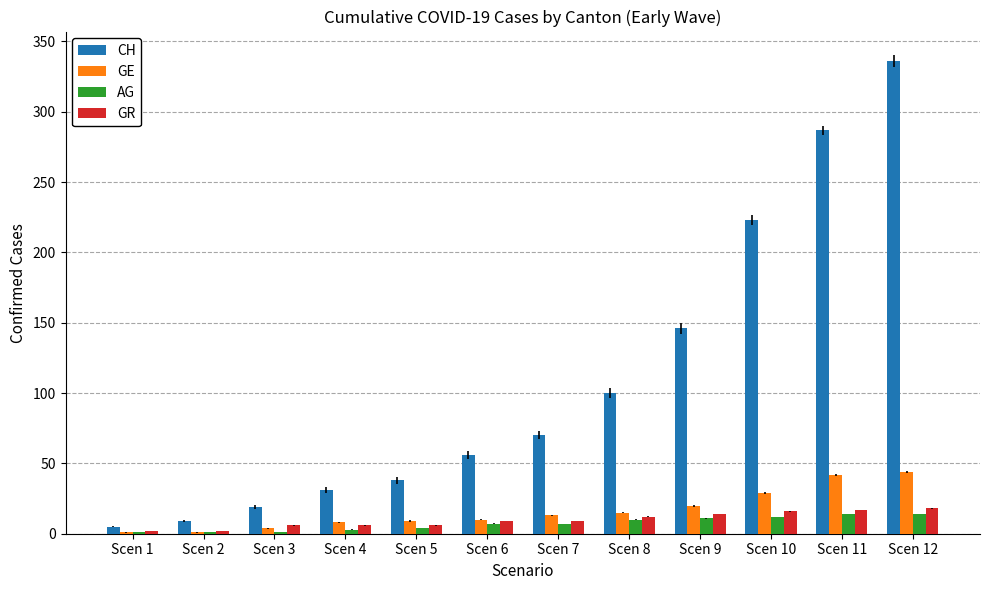

Between Scen 5 and Scen 11, which series saw the biggest shift?

CH